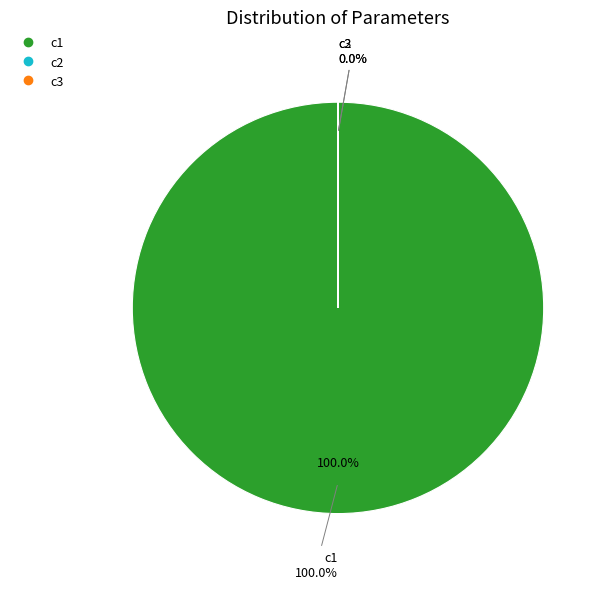

Which category accounts for the majority?

c1